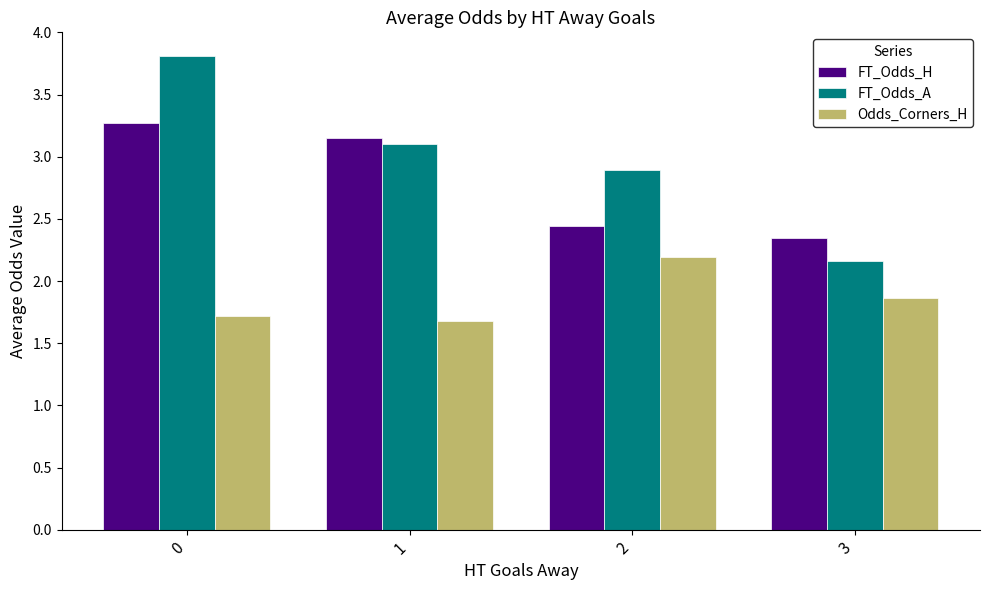

Is it true that FT_Odds_A equals 3.1 at 1?

True